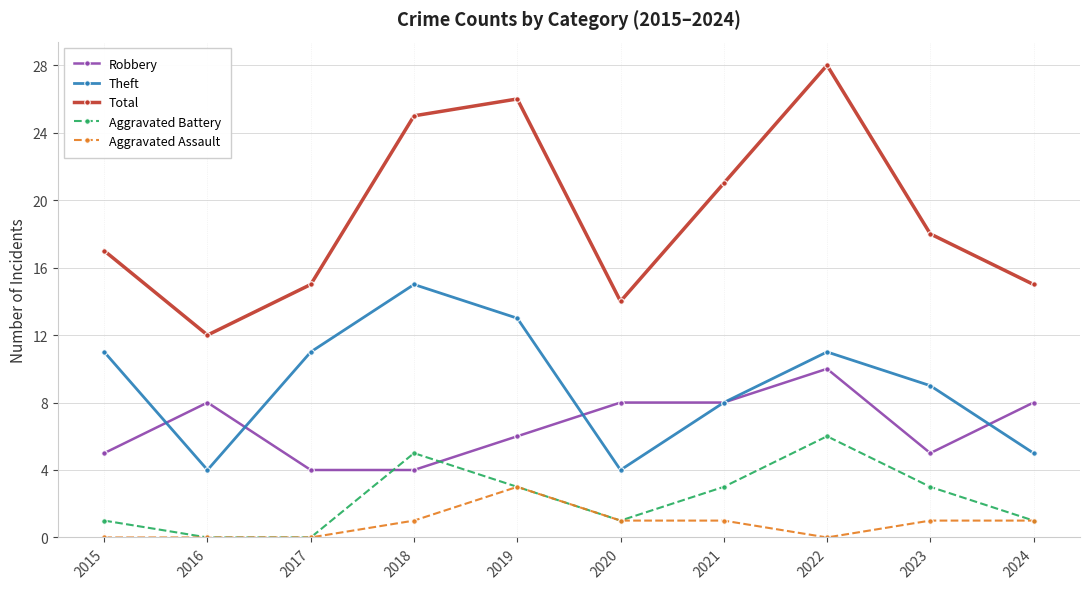

Is the value of Aggravated Assault at 2021 greater than the value of Robbery at 2016?

No